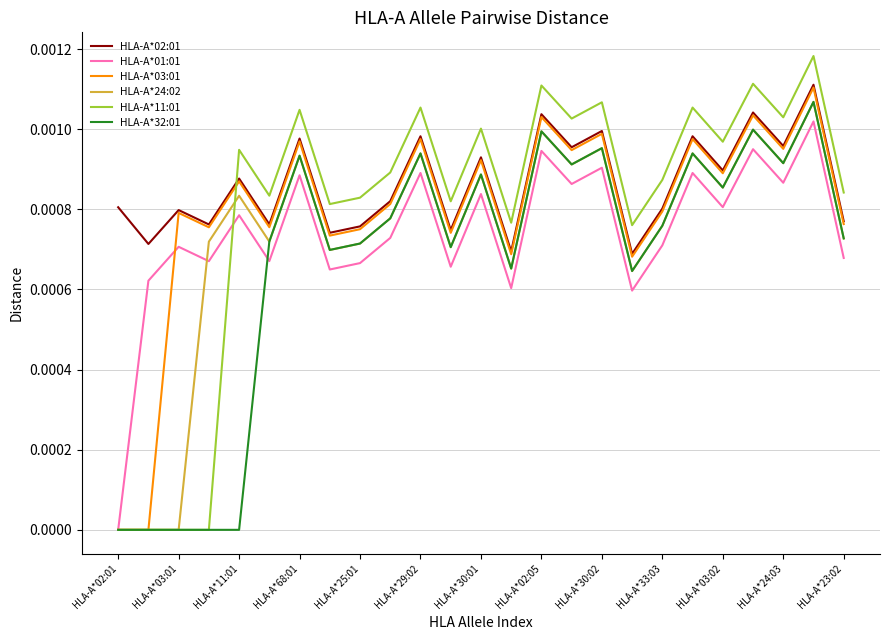

How many lines are shown in the chart?

6